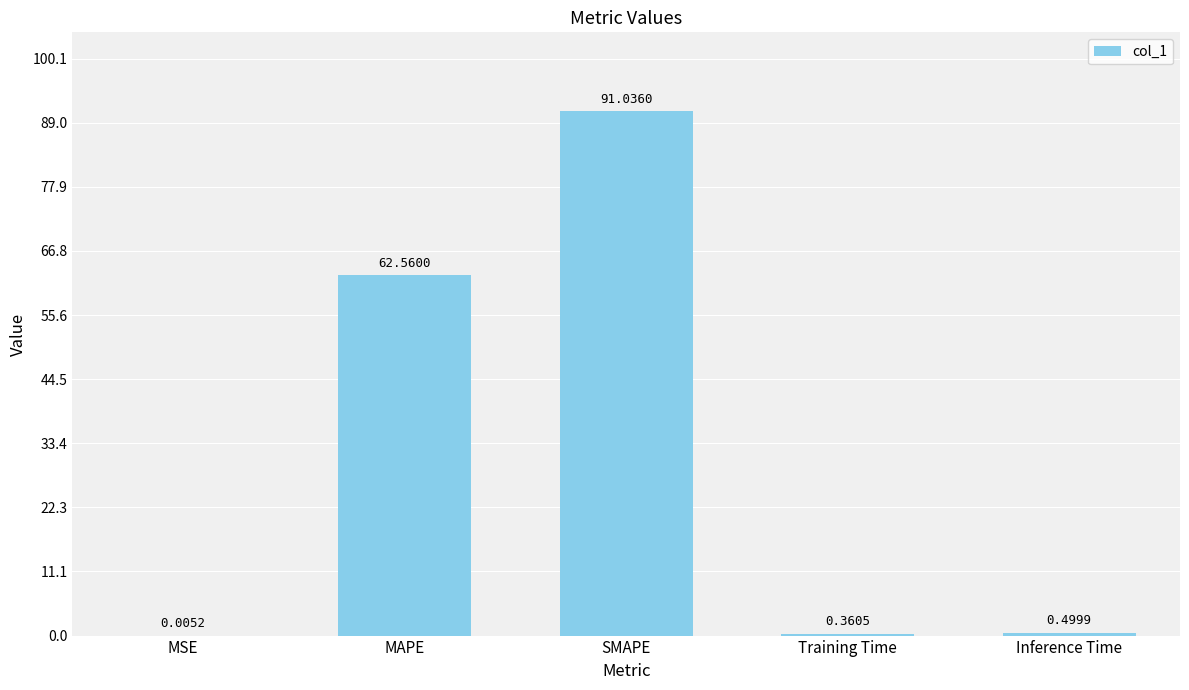

What is the sum of the values at Inference Time and MSE?

0.5